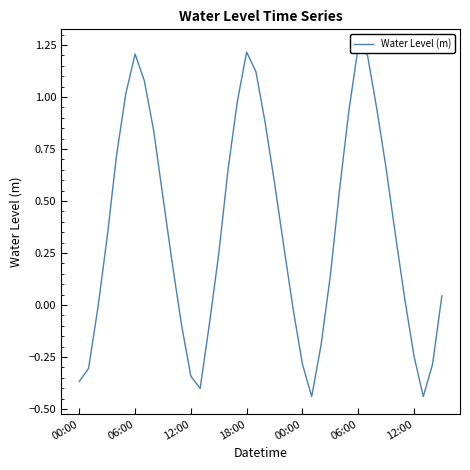

True or false: there are more than 2 points higher than both neighbors.

True